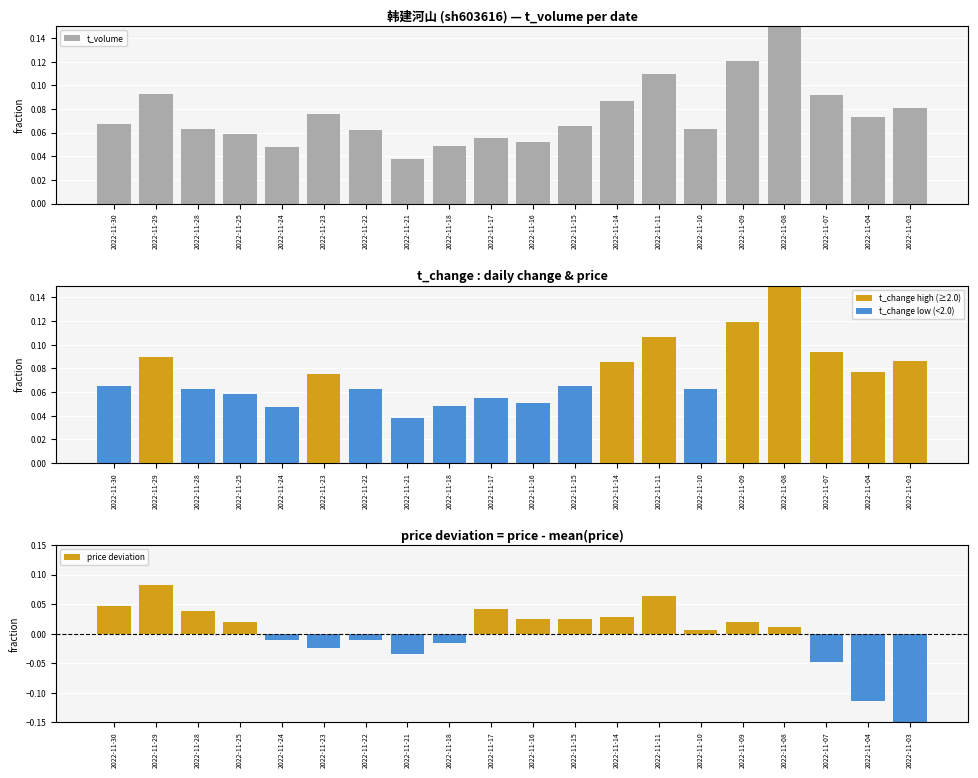

What is the total value across all series at 2022-11-23?

0.1